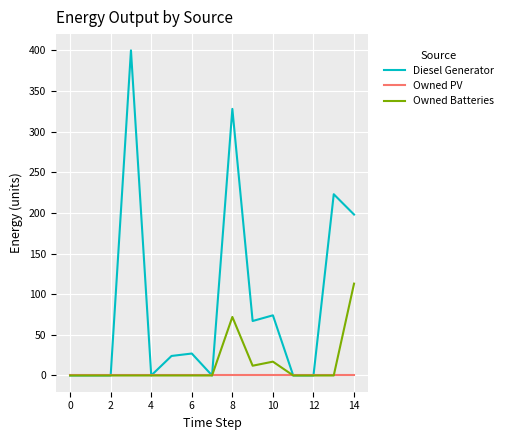

Which series has the largest total across all categories?

Diesel Generator